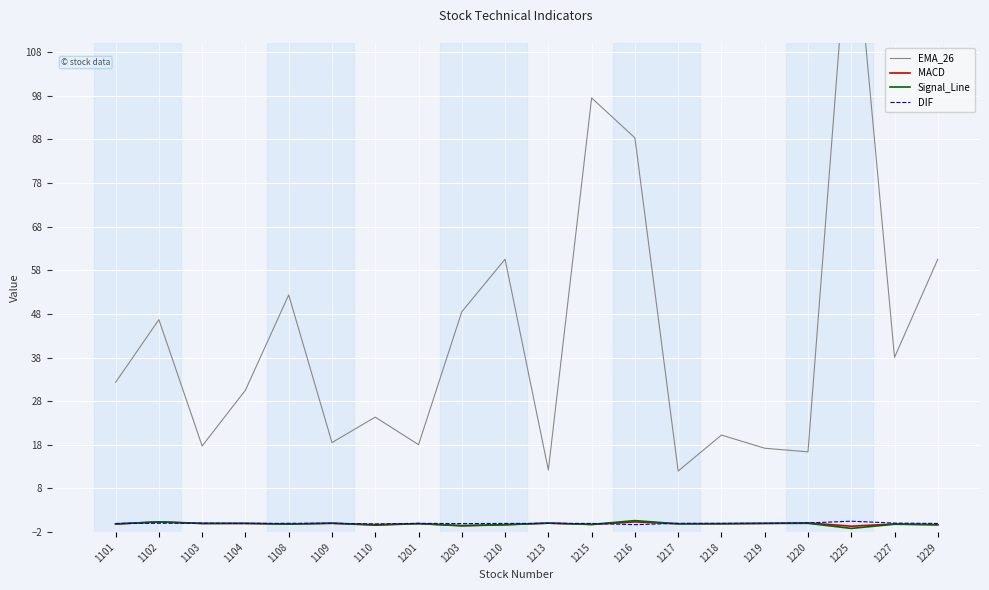

Which label corresponds to the largest value in the chart?

1225